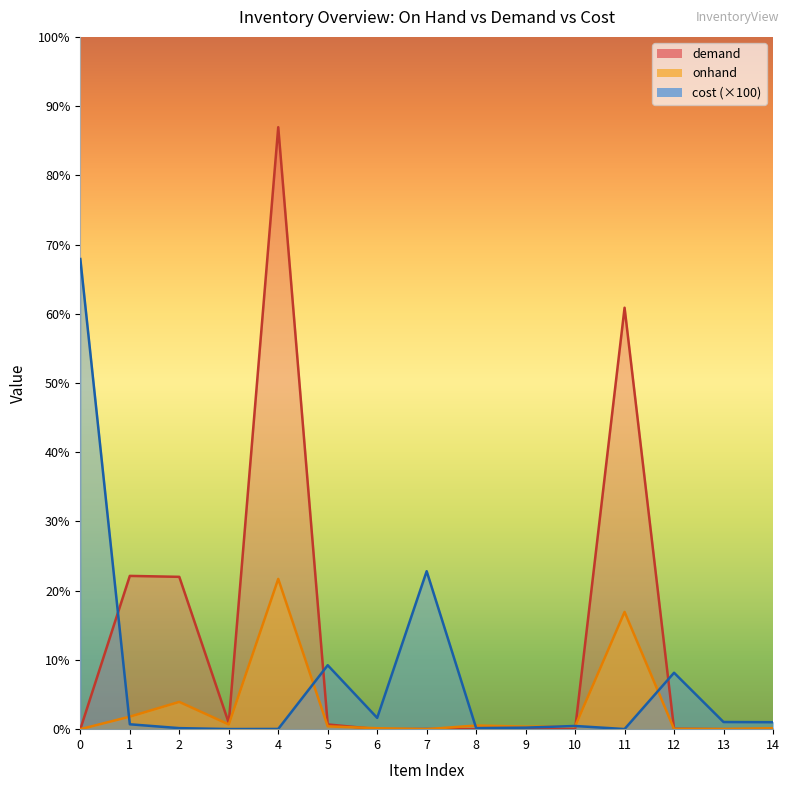

Between 11 and 3, which is larger?

11